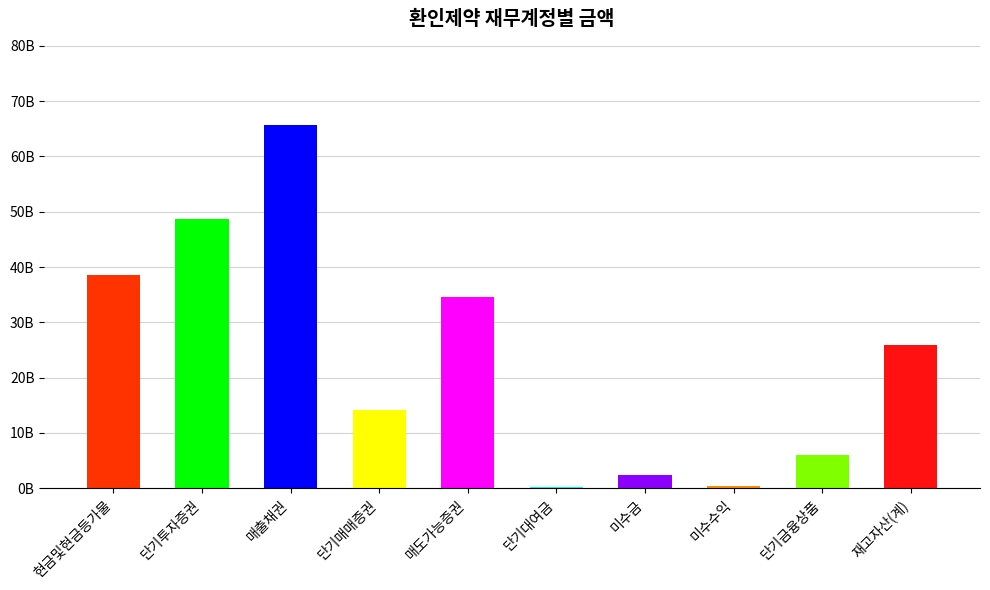

What is the maximum value shown in the chart?

65637956000